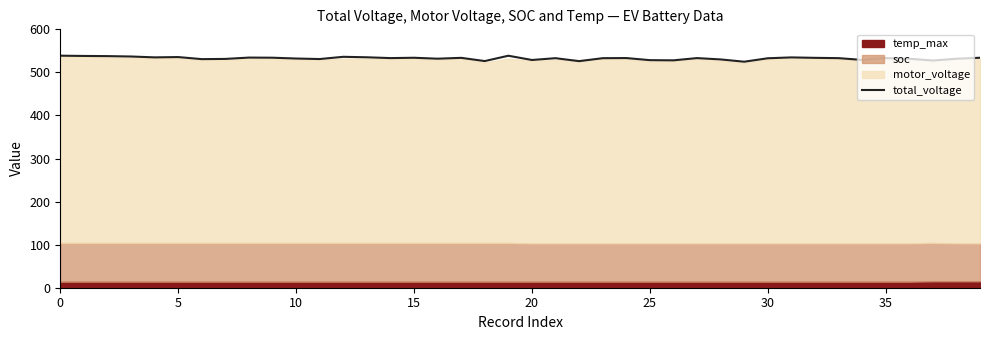

How many data points are less than 533?

17